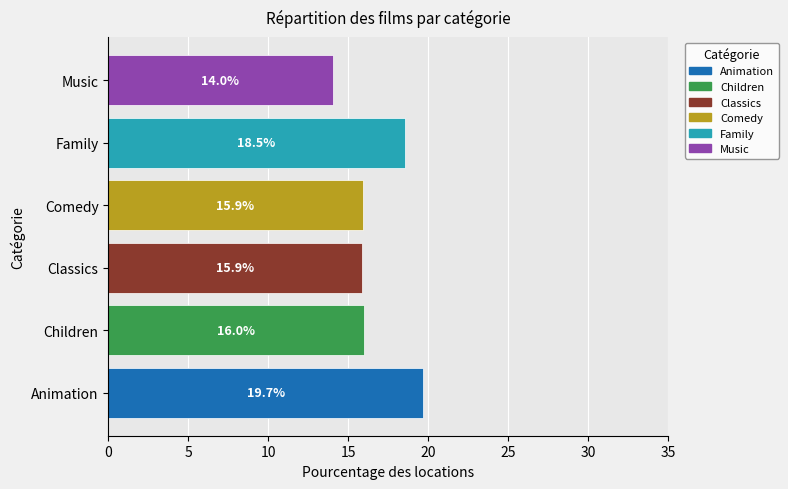

What is the difference between the maximum and second lowest values?

3.8